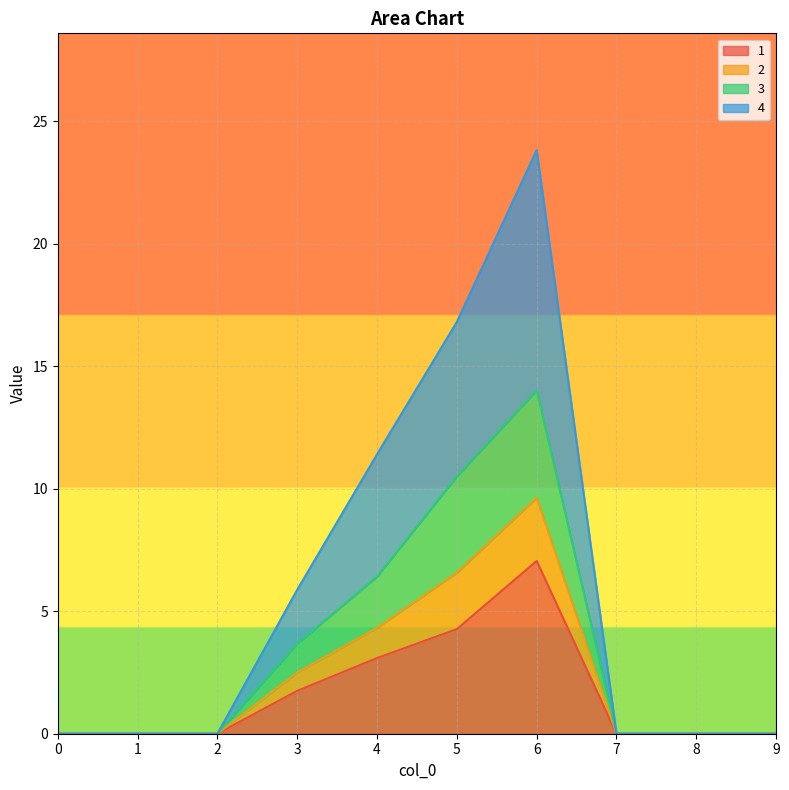

Is it true that 3 equals -11.9 at 2?

False